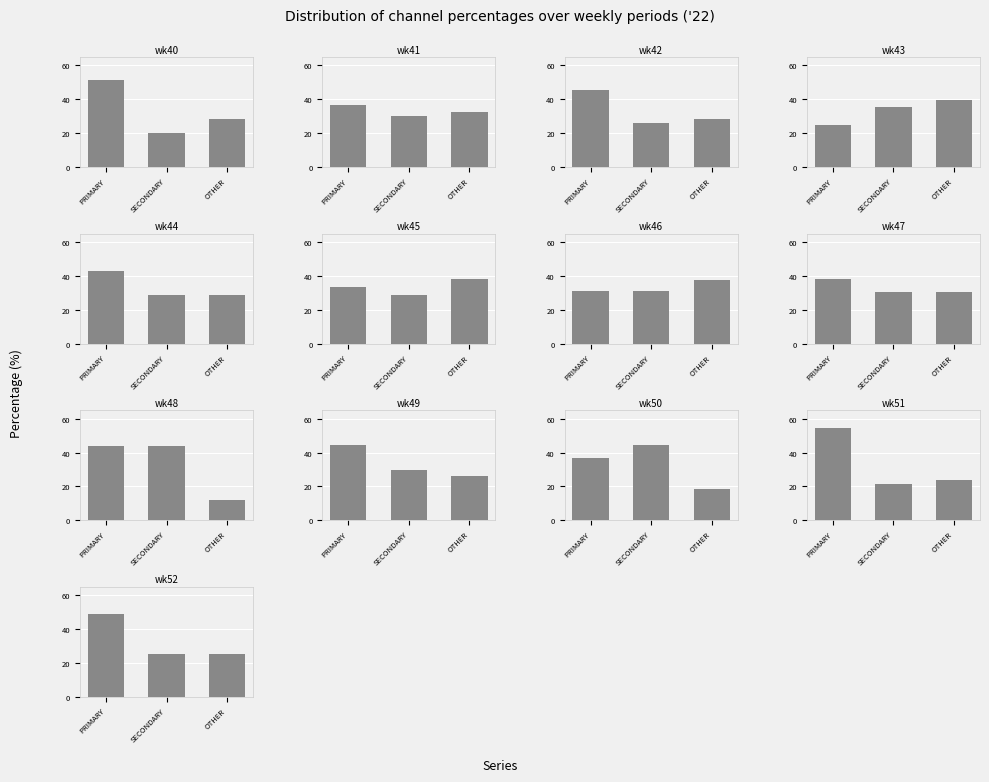

What are all the series names shown in the legend?

PRIMARY, SECONDARY, OTHER